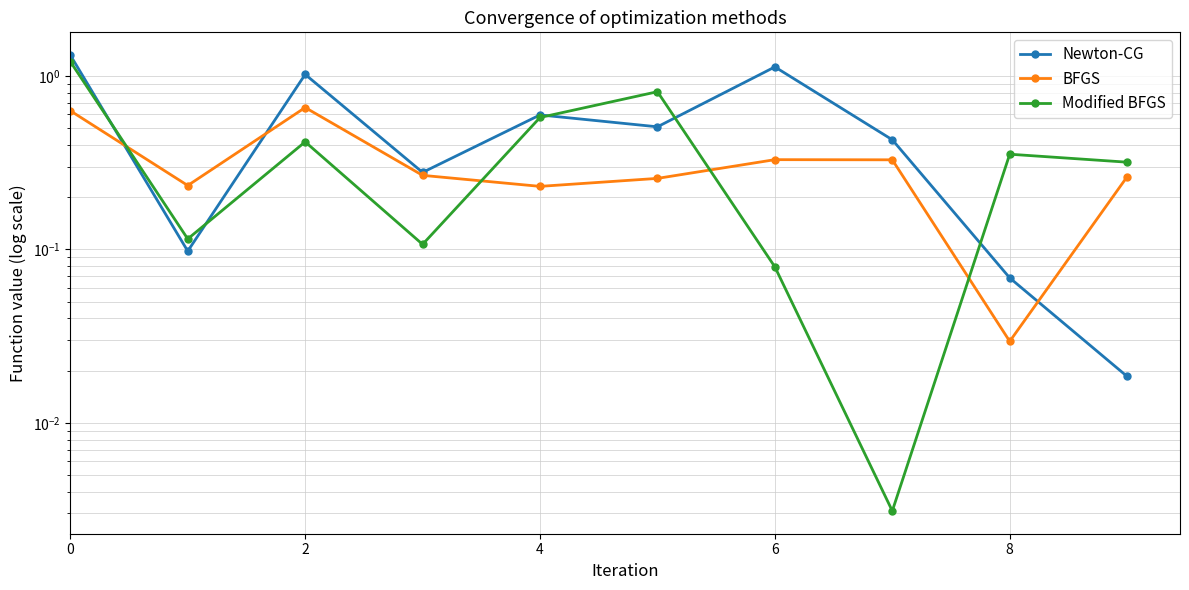

Reading left to right, what are all the values shown in this chart?

Newton-CG: 1.3	0.1	1.0	0.3	0.6	0.5	1.1	0.4	0.1	0.0
BFGS: 0.6	0.2	0.7	0.3	0.2	0.3	0.3	0.3	0.0	0.3
Modified BFGS: 1.2	0.1	0.4	0.1	0.6	0.8	0.1	0.0	0.4	0.3